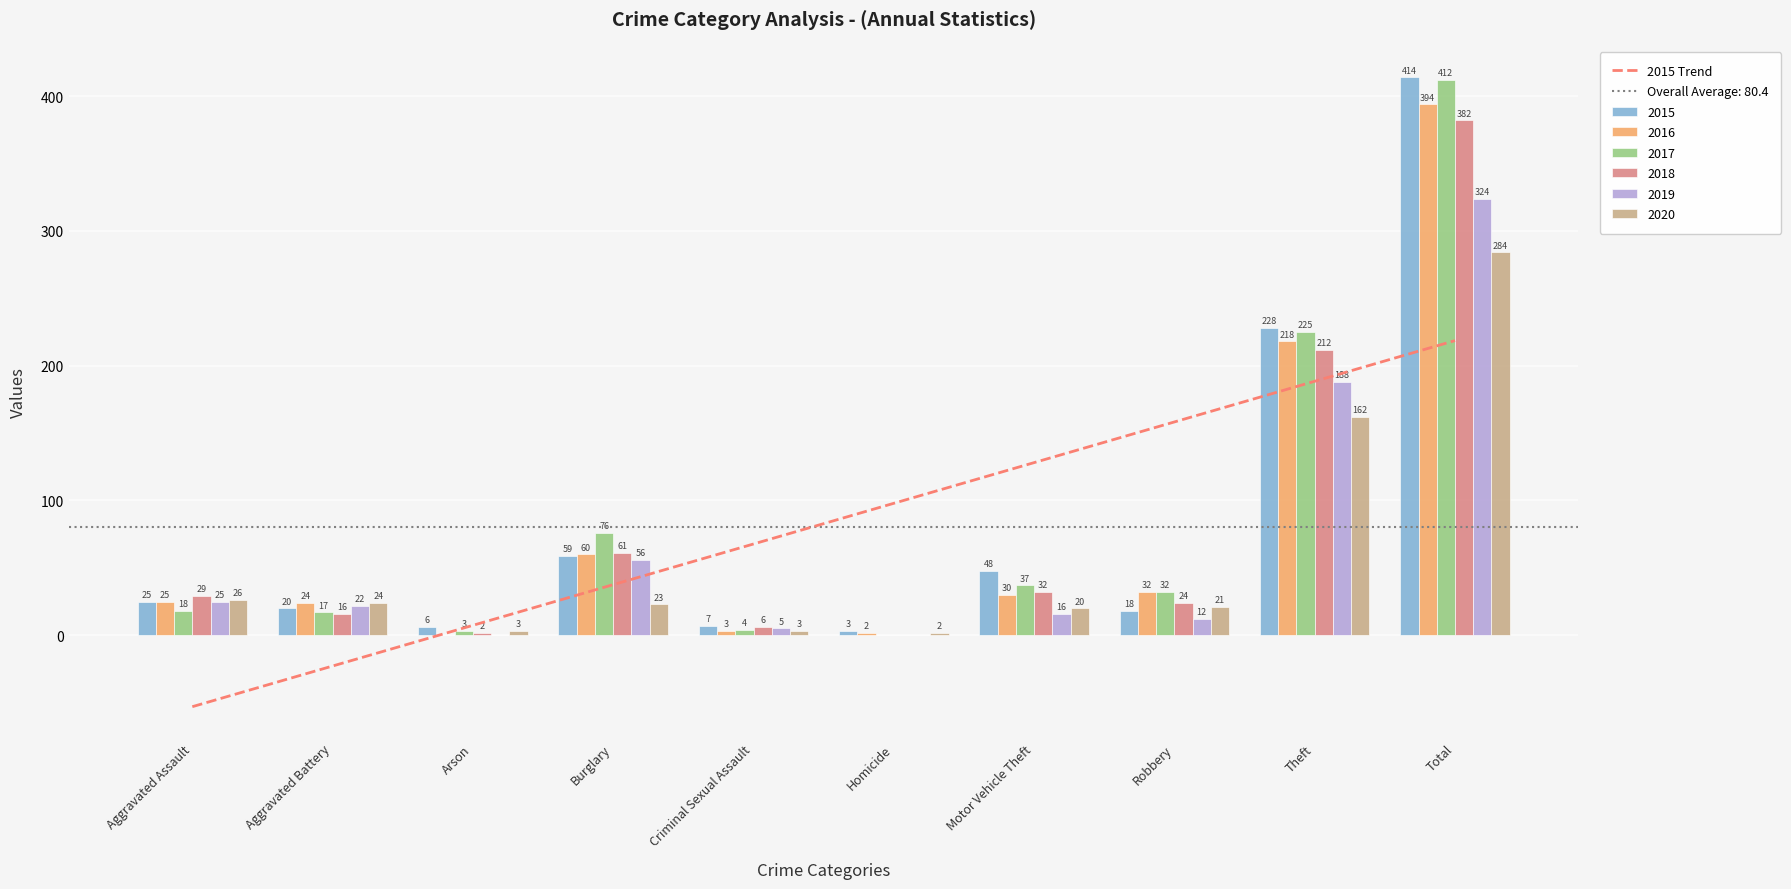

How many positive values are there?

8